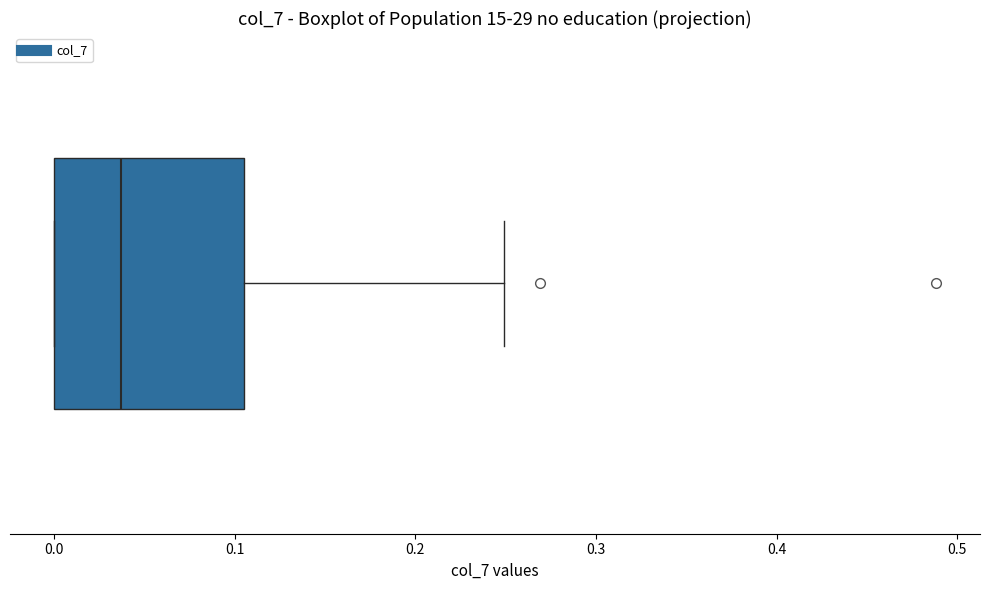

Read this box plot against the x-axis: the position of the median line, the range covered by the box, and the ends of both whiskers. The values are not printed on the chart, so give them approximately, as read against the axis.

median 0.04, box 0.00 to 0.11, whiskers 0.00 to 0.25